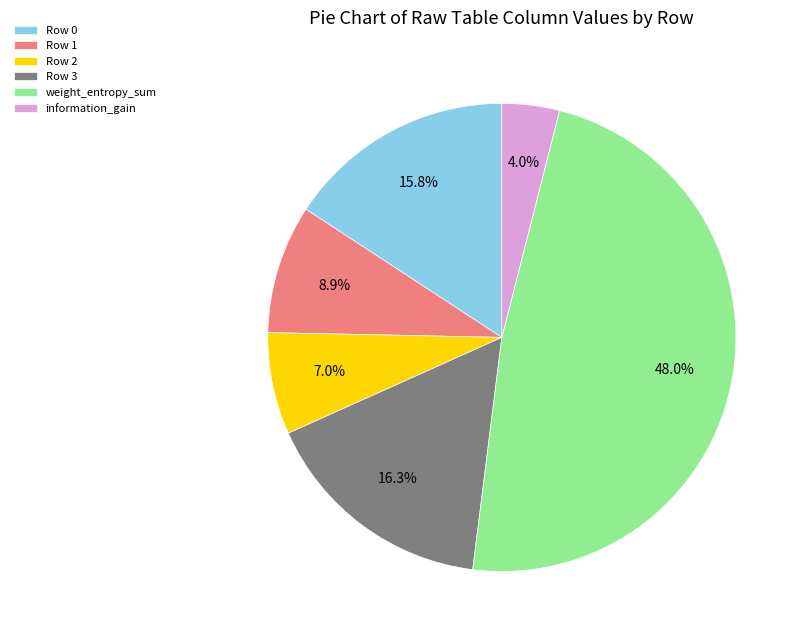

Approximately how many times larger is the value at Row 0 compared to weight_entropy_sum?

0.3